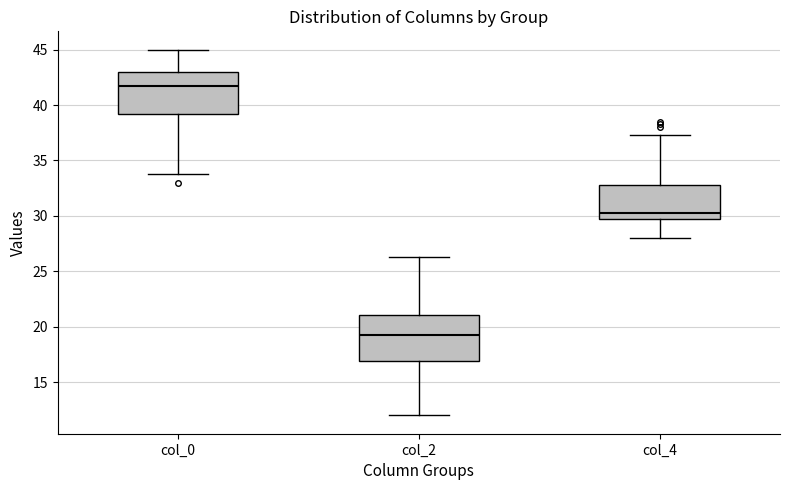

Reading left to right, transcribe this box plot: for each box, give where its median line is, the range the box spans, and where its two whiskers end, as read against the y-axis. The values are not printed on the chart, so give them approximately, as read against the axis.

col_0: median 42.0, box 39.0 to 43.0, whiskers 34.0 to 45.0
col_2: median 19.5, box 17.0 to 21.0, whiskers 12.0 to 26.5
col_4: median 30.5, box 29.5 to 33.0, whiskers 28.0 to 37.5